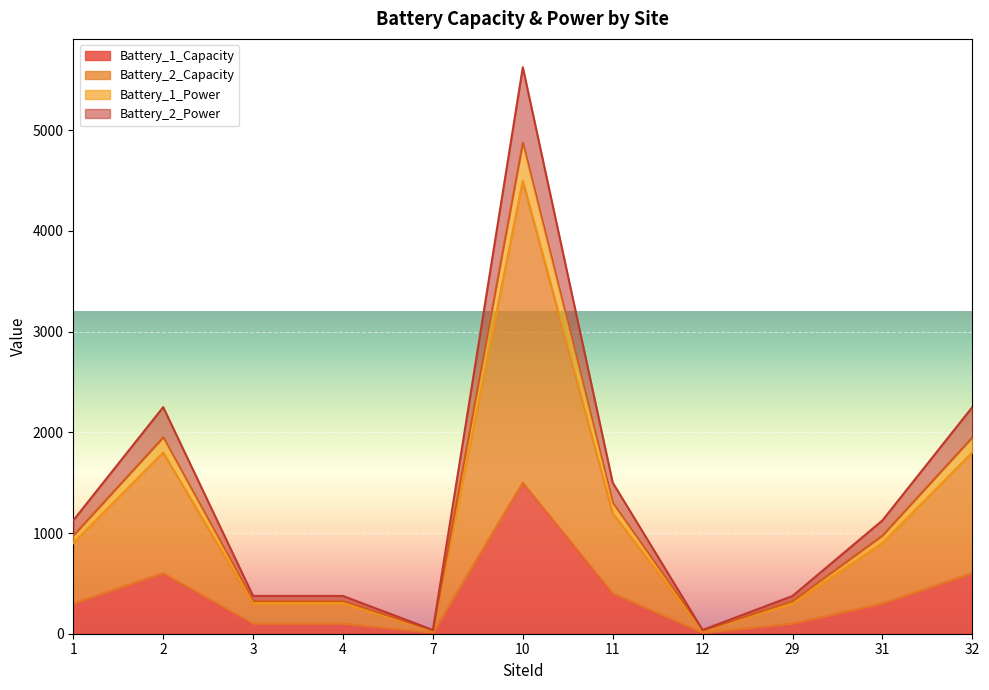

True or false: Battery_1_Capacity and Battery_2_Capacity intersect in this chart.

False